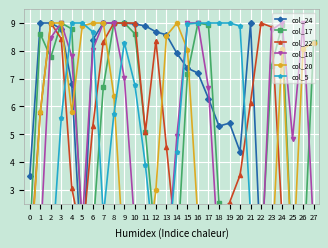

Which category has the highest value across all series?

1